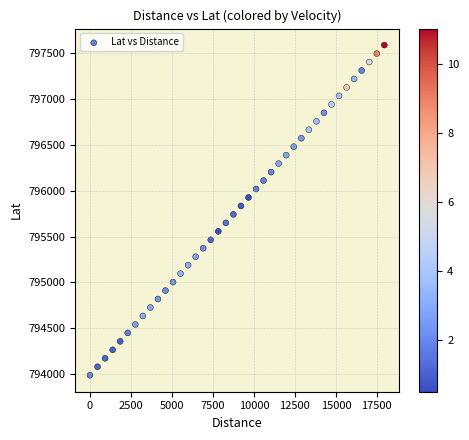

What is the range of Y values (max minus min)?

3602.7